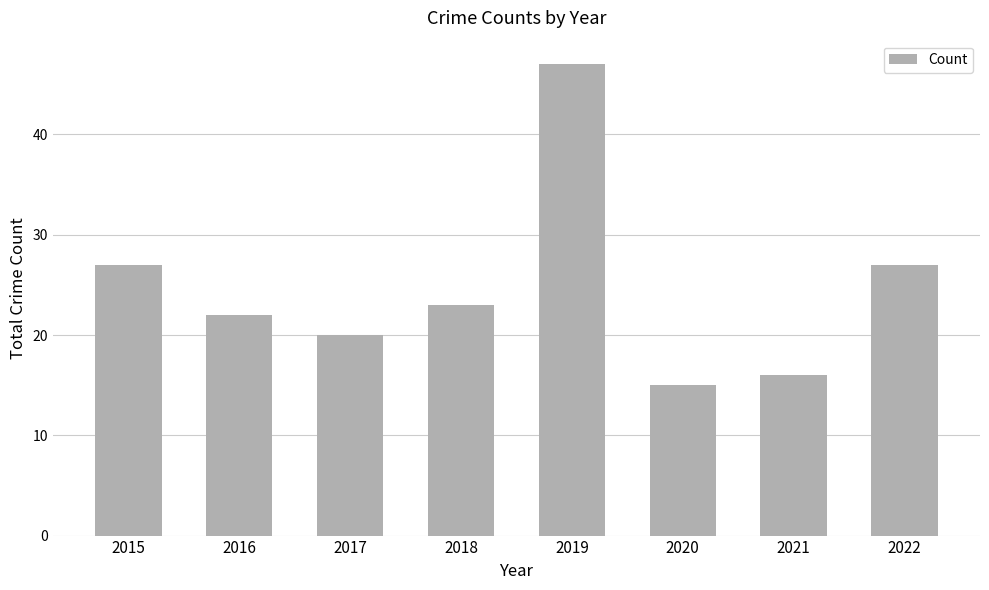

Count the number of categories in the chart.

8